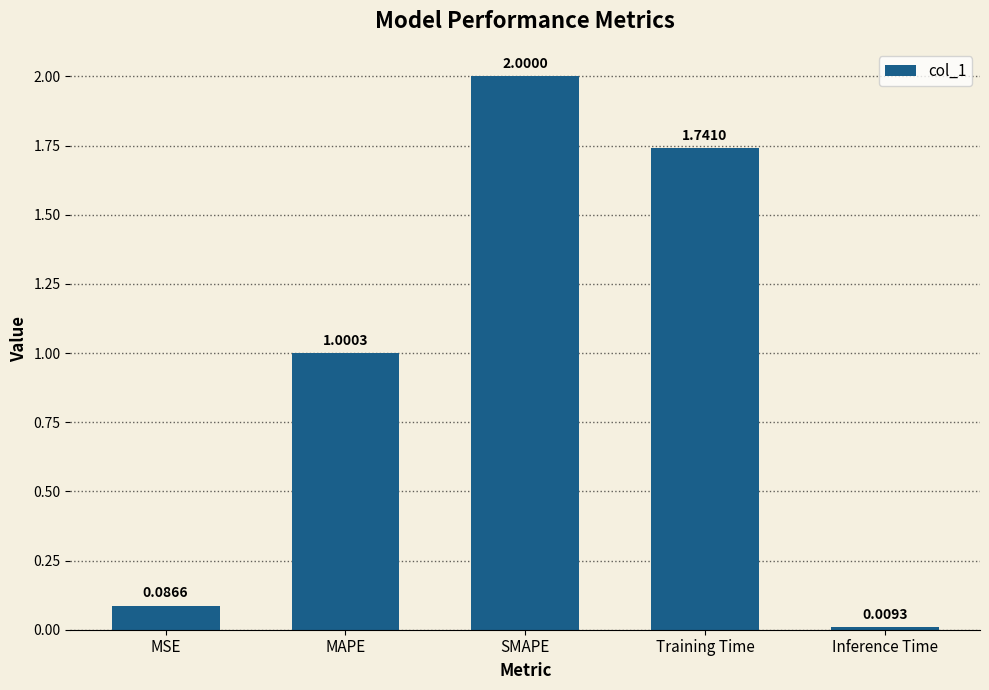

At which label is the value closest to 1?

MAPE